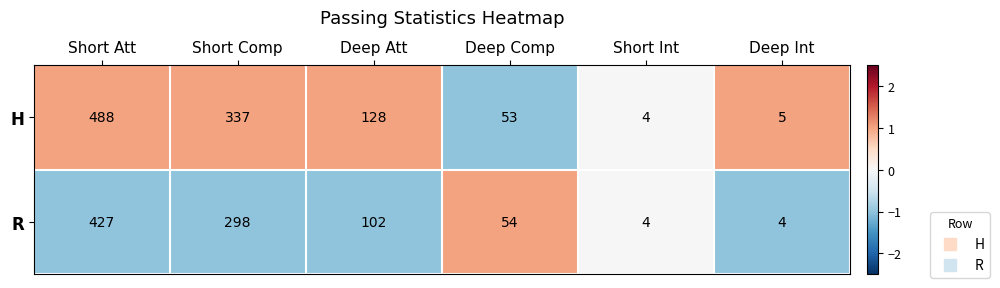

Is it true that R equals 4 at Short Int?

True